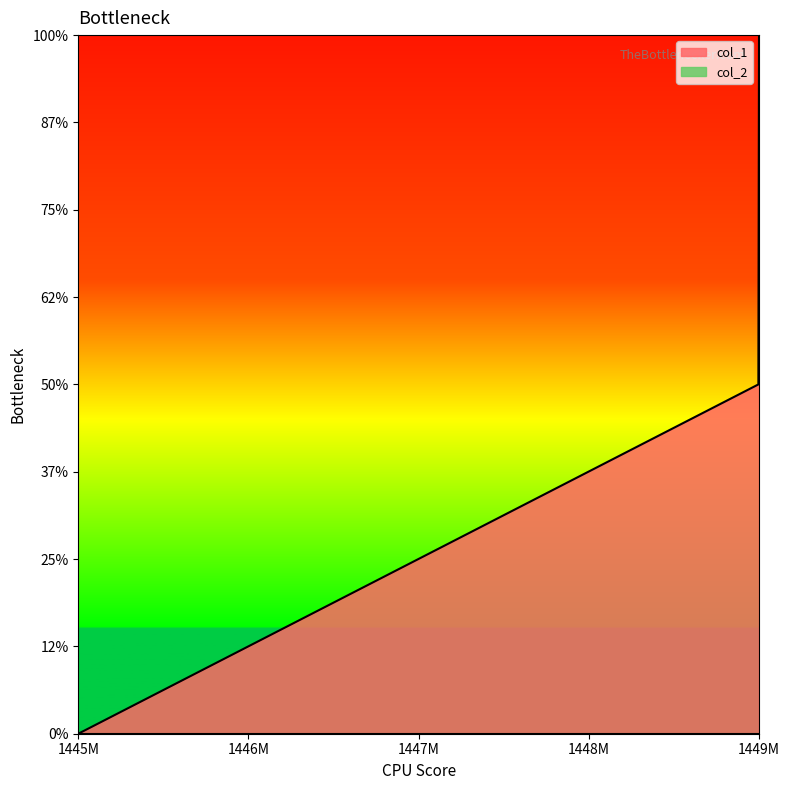

At which category does the chart reach its minimum across all series?

1445M